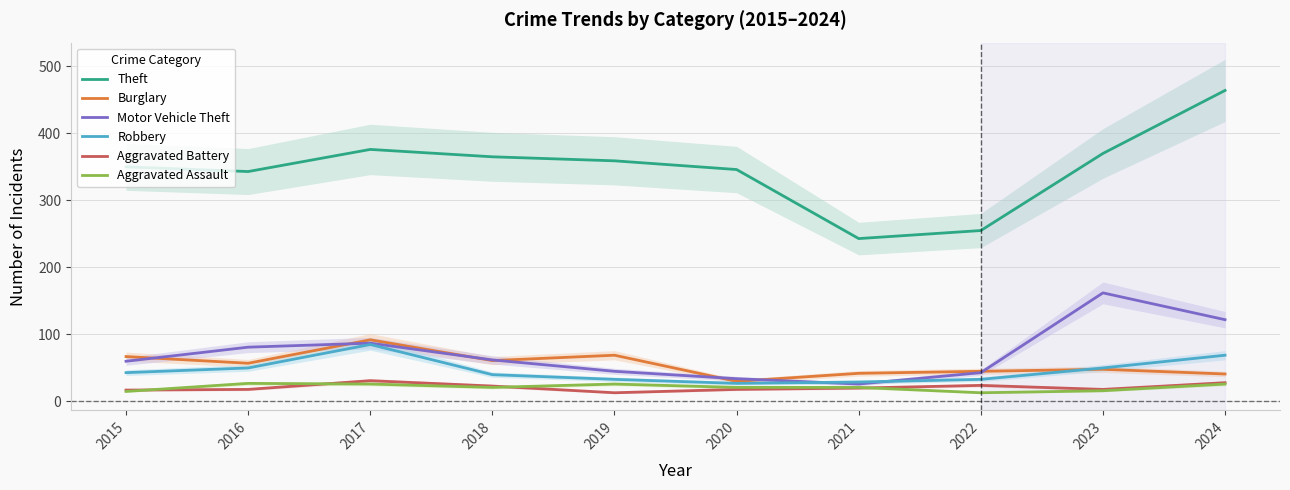

Which has a higher value, 2022 or 2017?

2017